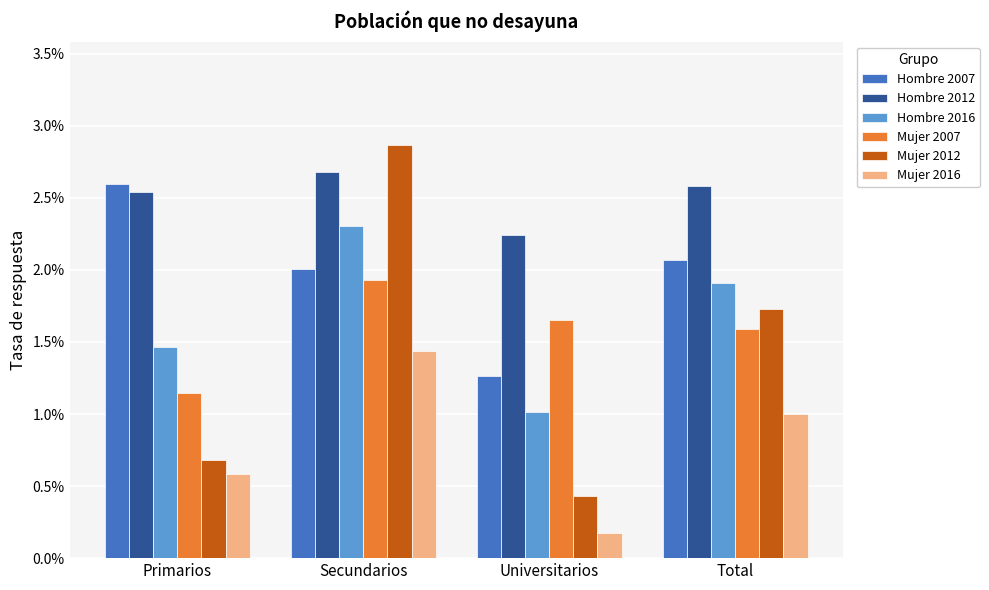

List the series in order of their peak value, lowest first.

Mujer 2016, Mujer 2007, Hombre 2016, Hombre 2007, Hombre 2012, Mujer 2012